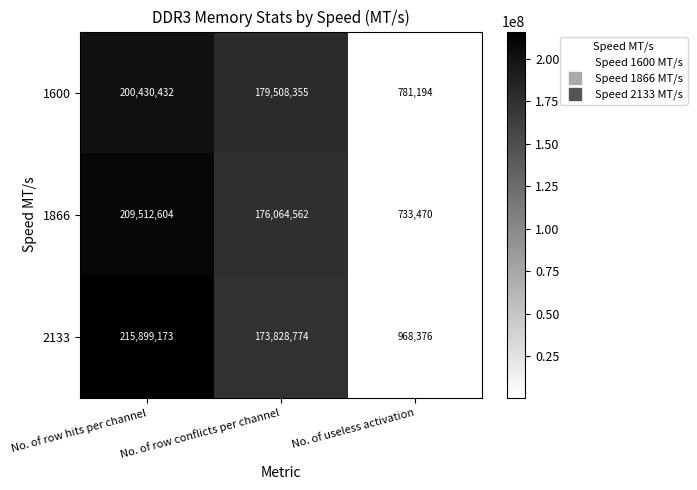

Which series has the largest total across all categories?

2133